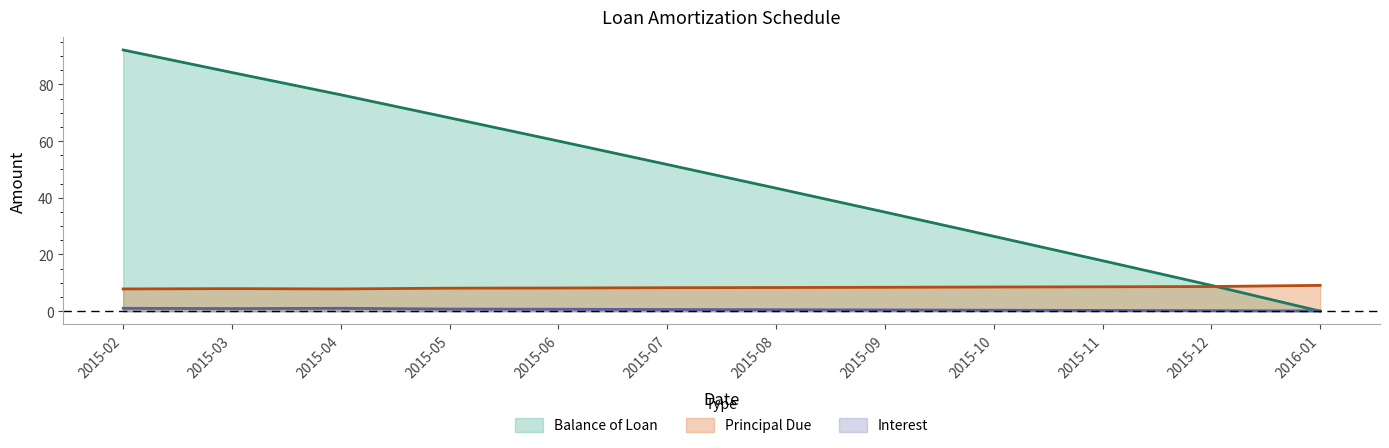

At which label is Principal Due closest to 8?

2015-03